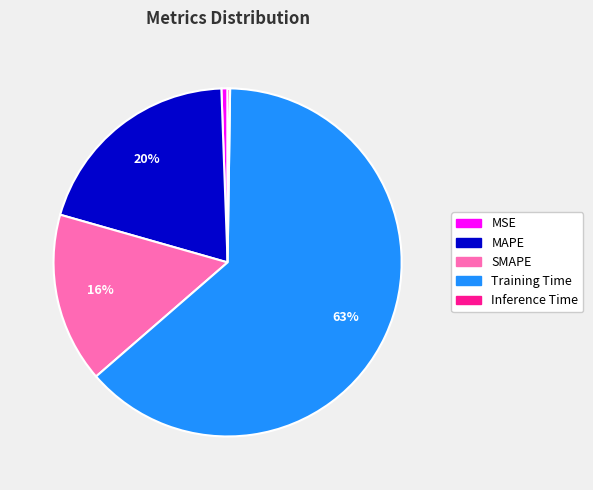

Does any single category account for the majority?

Yes